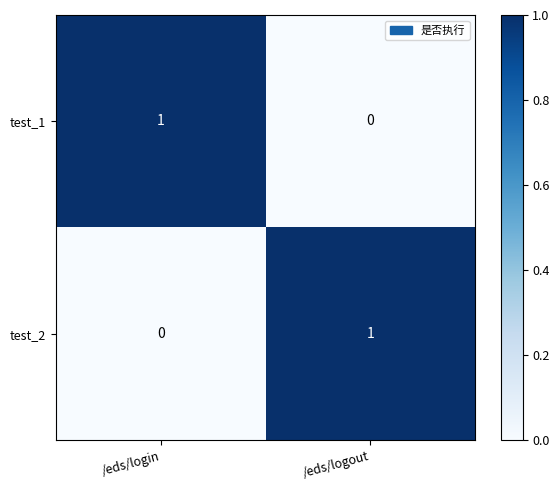

Which category has the highest value in the test_1 series?

/eds/login